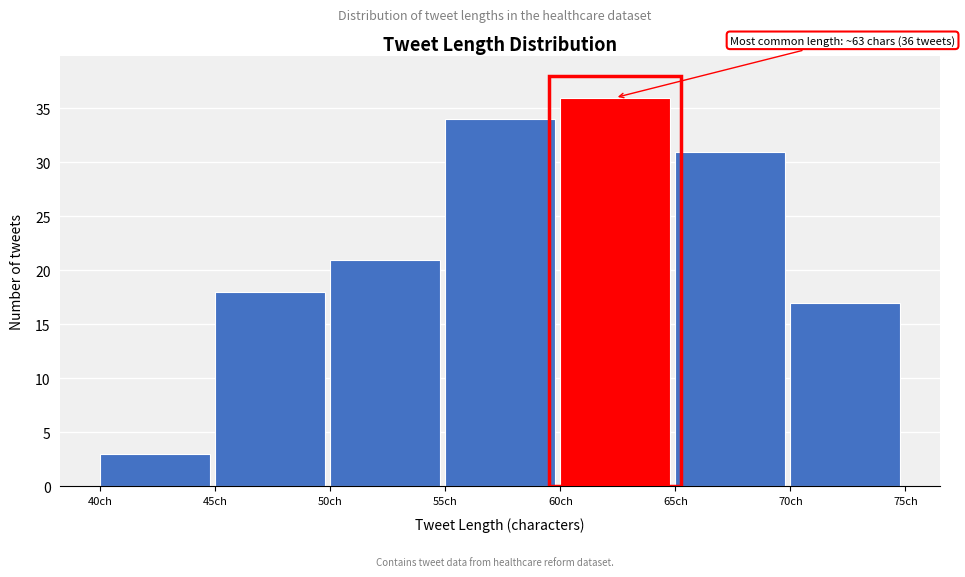

Over which range of the x-axis is the bar tallest?

60 to 65